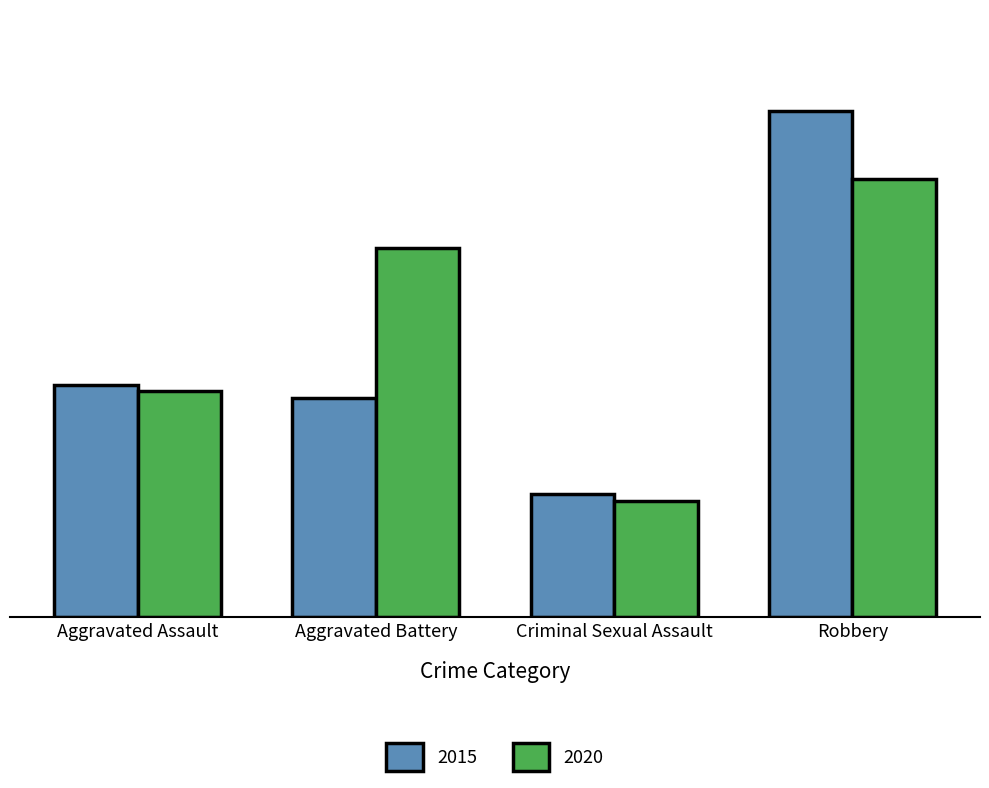

Which series changed the most between Aggravated Assault and Robbery?

2015